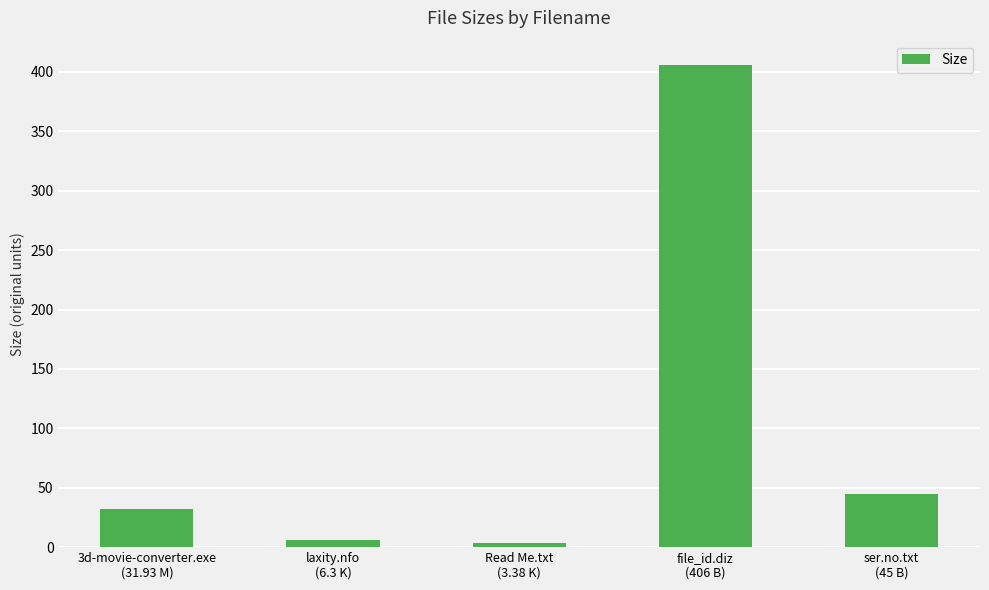

What is the greatest value displayed?

406.0